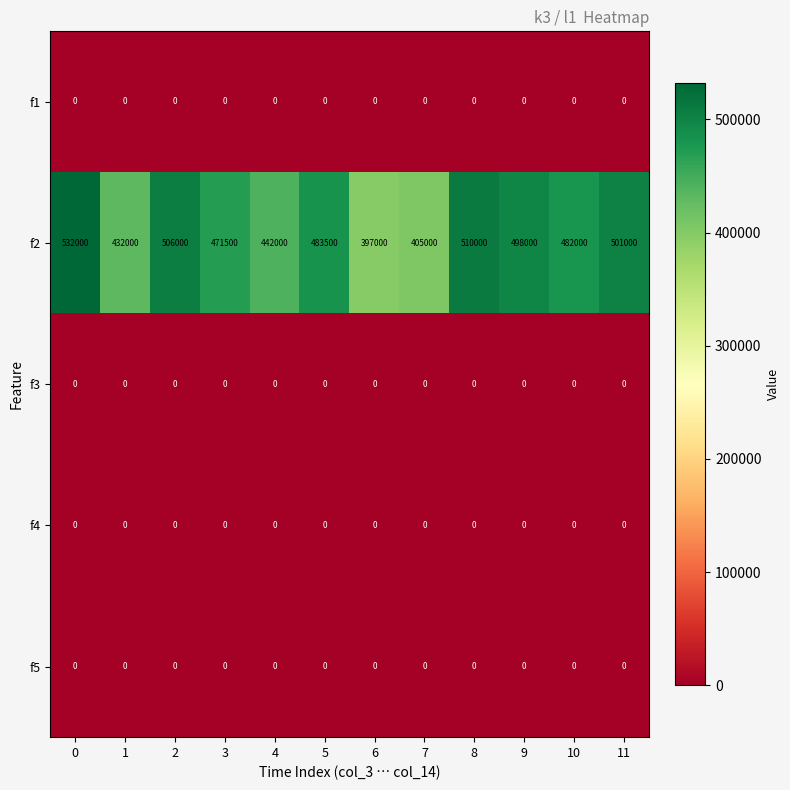

What is the difference between the maximum and minimum values in the f2 series?

135000